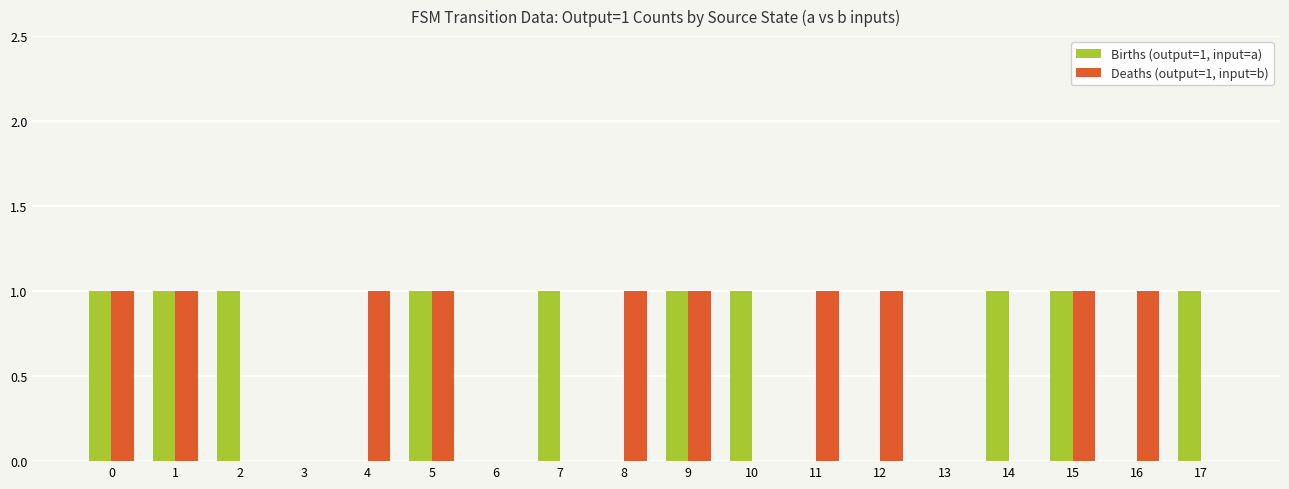

Count the Births (output=1, input=a) values in the range 0 to 1.

18